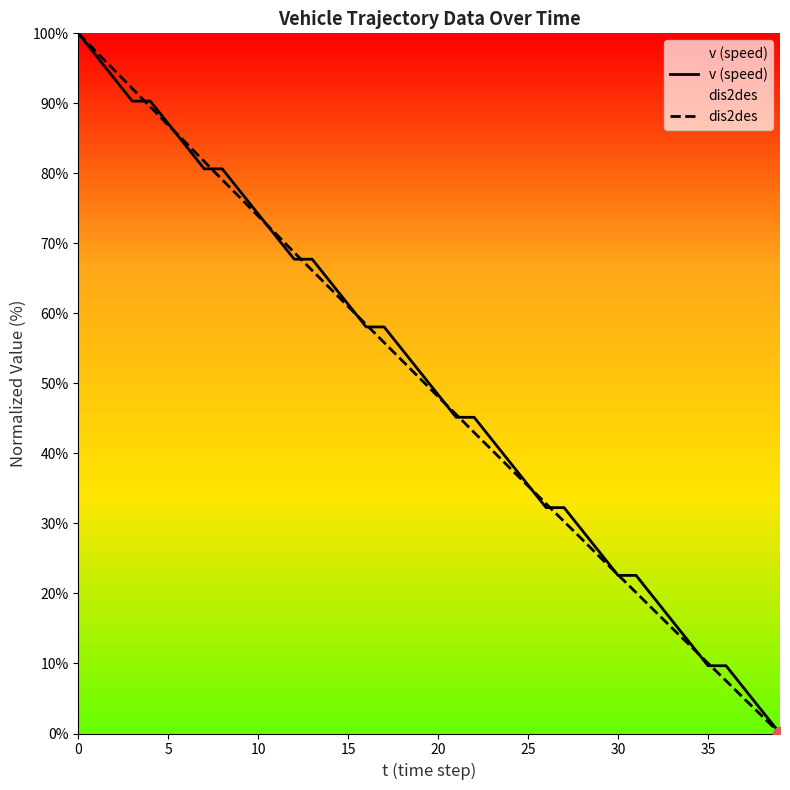

How many values in v (speed) are above zero?

39